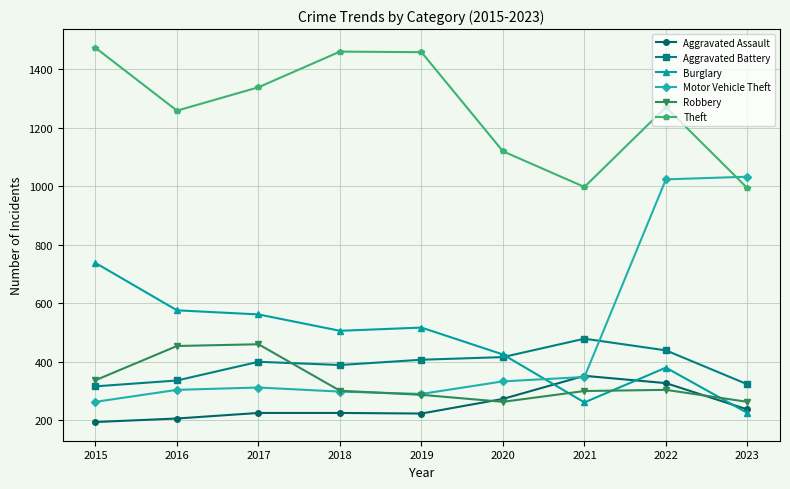

After their last crossing, which series has the higher values: Robbery or Burglary?

Robbery